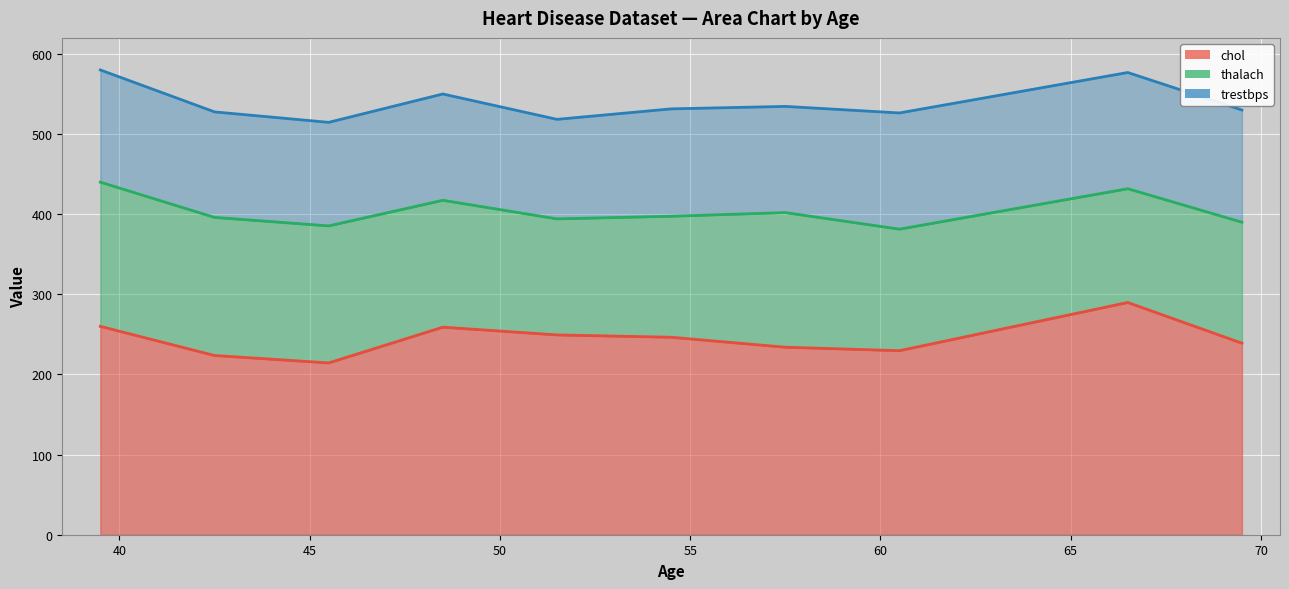

How many data points does each series have?

10